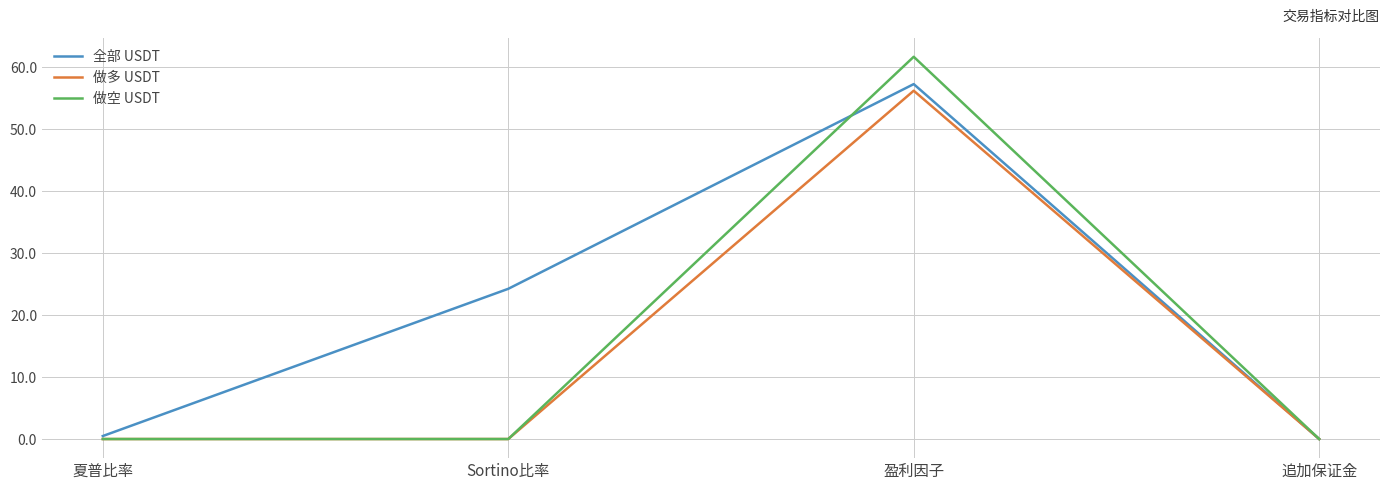

Which series has the largest total across all categories?

全部 USDT